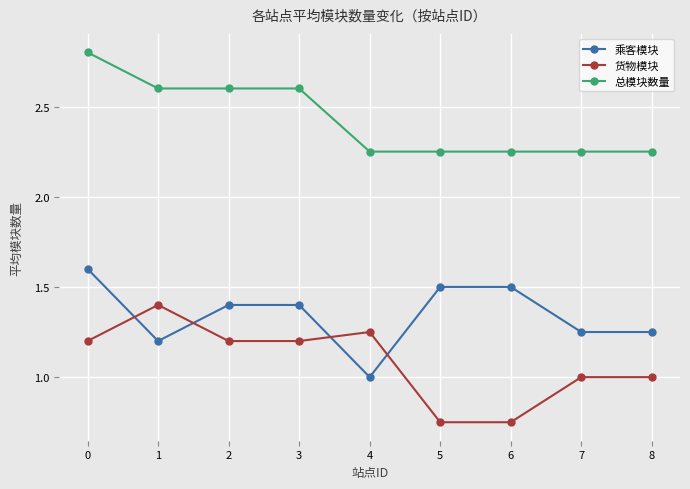

What is the spread (max minus min) of values at 2?

1.4